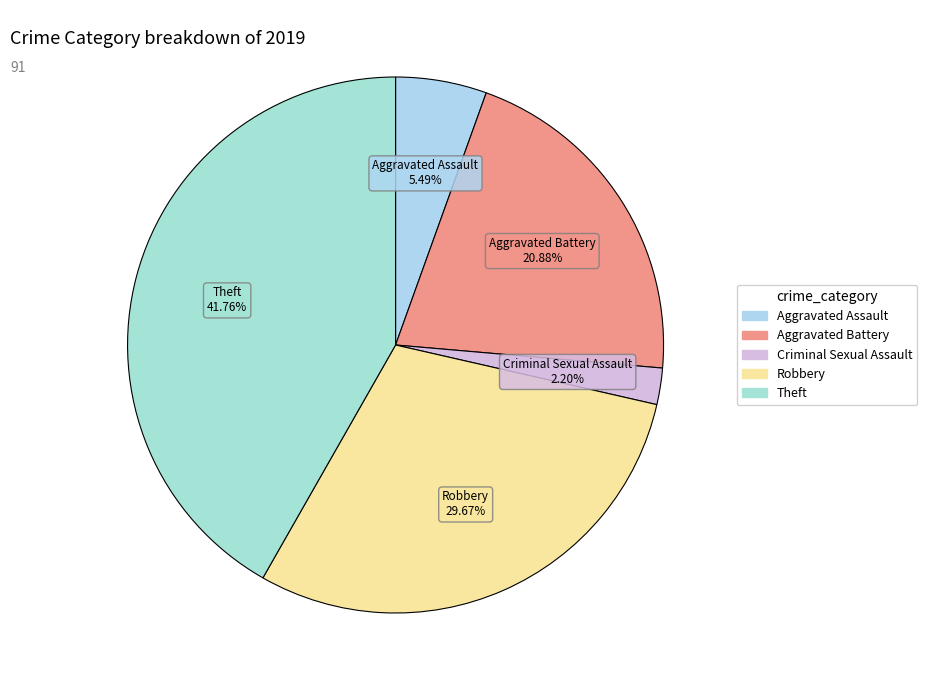

How many slices are in this pie chart?

5